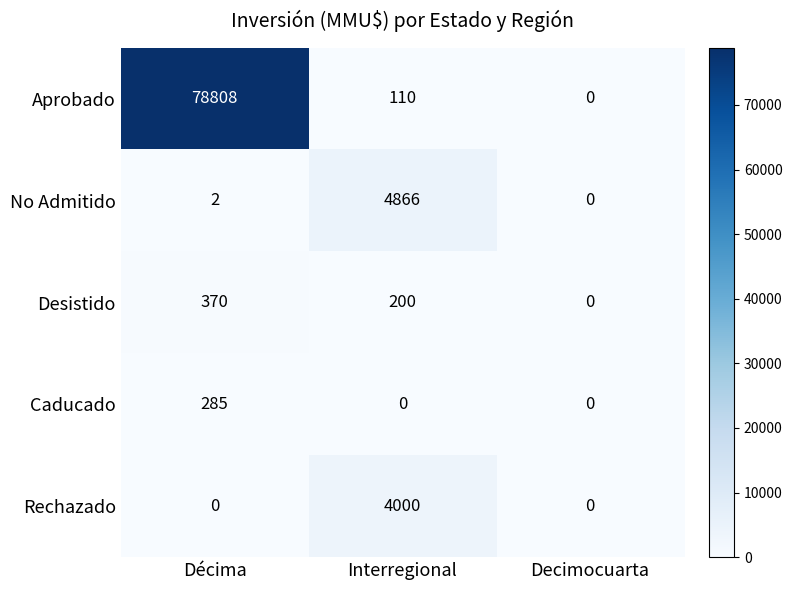

True or false: No Admitido has a value of 3 at Décima.

False